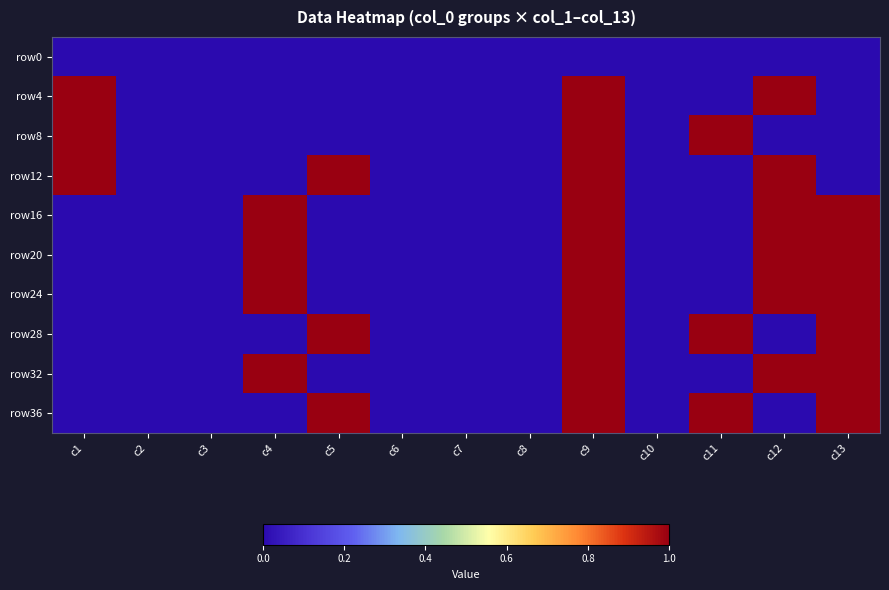

What is the total value across all series at c11?

3